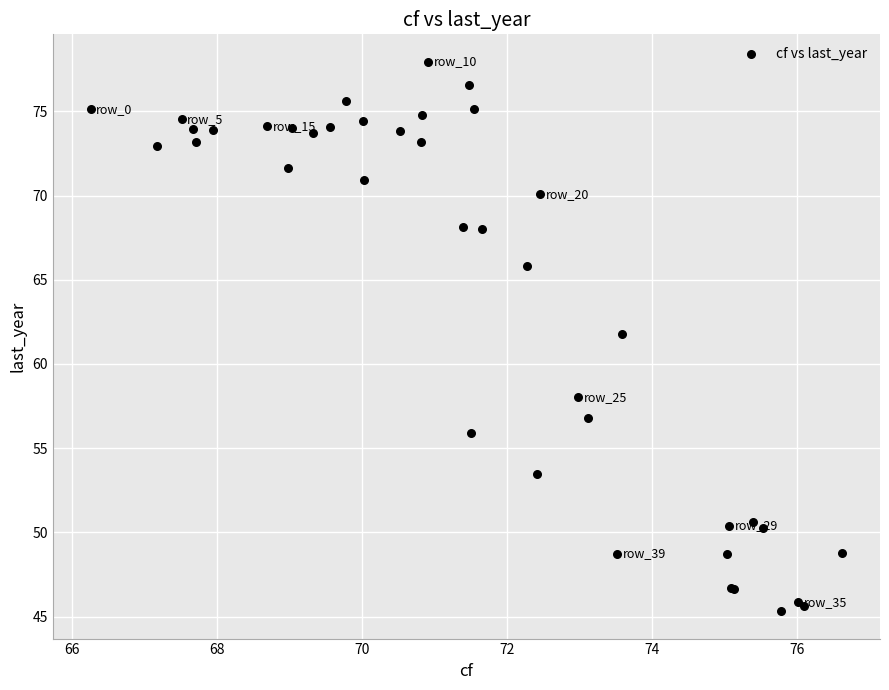

What Y value in the scatter plot is closest to 61?

61.8